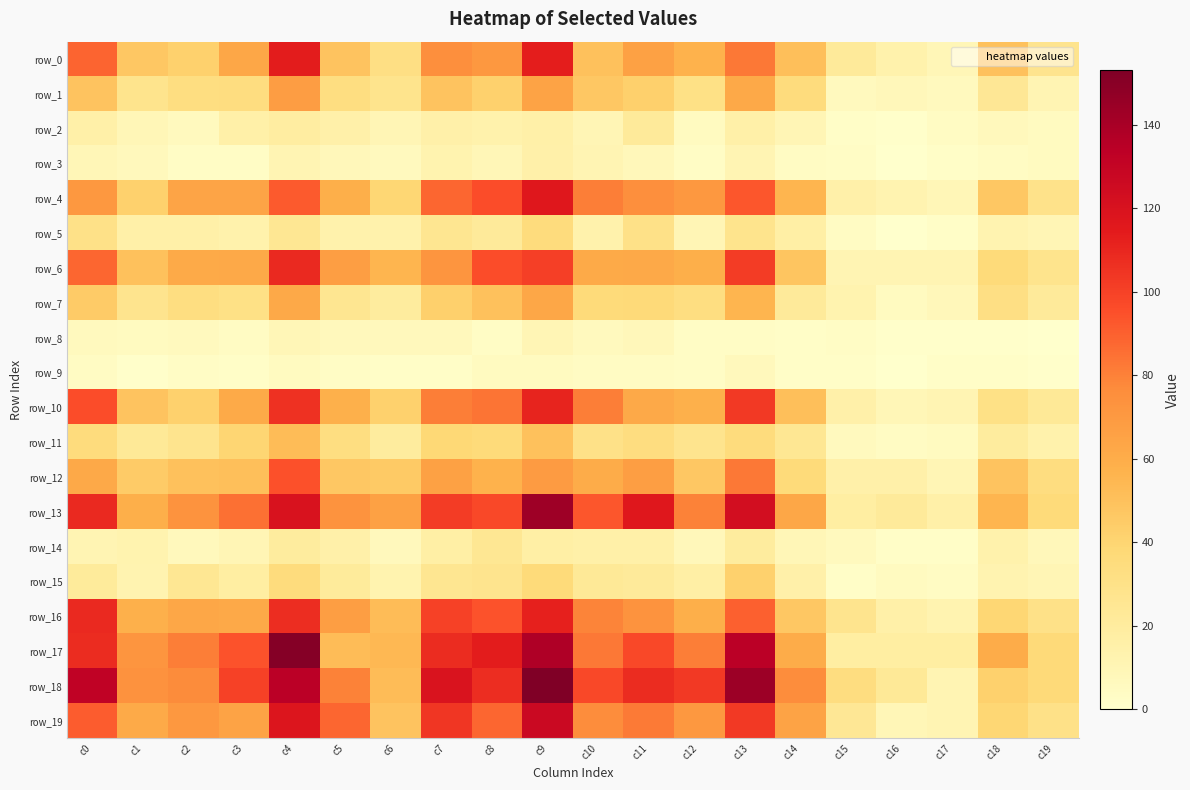

Reading right to left, list all the values displayed in this chart.

row_0: 27	50	9	14	22	51	83	57	66	50	113	71	75	32	49	114	63	42	47	89
row_1: 11	24	6	8	6	35	62	31	43	47	65	42	49	28	33	68	34	33	28	49
row_2: 5	7	4	1	2	10	16	5	22	10	16	14	15	10	15	19	16	6	9	16
row_3: 5	4	2	0	3	4	11	3	8	11	15	9	13	6	8	11	3	3	7	9
row_4: 29	47	9	12	15	56	93	71	75	81	116	96	88	39	59	92	64	64	42	71
row_5: 10	12	2	0	4	17	28	10	30	14	35	22	26	14	14	25	14	16	16	30
row_6: 28	36	11	11	11	48	102	59	62	61	101	96	72	56	67	109	62	61	50	88
row_7: 22	32	8	5	13	22	56	33	37	36	63	50	43	20	26	62	31	33	27	45
row_8: 0	1	1	1	3	2	3	3	8	6	10	3	7	7	7	9	4	6	5	6
row_9: 1	2	2	0	2	2	7	3	4	4	5	5	2	2	3	5	2	3	1	4
row_10: 23	31	11	9	15	51	103	58	62	81	111	84	81	42	58	106	61	42	49	96
row_11: 14	20	5	4	6	25	35	27	34	30	50	36	38	20	33	52	40	27	23	35
row_12: 34	49	10	15	15	36	83	47	67	60	69	57	66	46	47	95	51	50	45	62
row_13: 36	56	16	22	18	63	123	80	116	93	143	98	102	66	73	120	85	73	59	109
row_14: 8	14	2	2	6	9	20	8	16	16	17	25	17	7	15	20	10	7	13	11
row_15: 10	12	4	5	2	15	42	17	22	23	36	27	26	13	21	35	18	25	12	21
row_16: 30	39	12	16	27	47	90	59	73	79	112	94	100	52	67	107	62	63	58	109
row_17: 37	60	18	18	18	60	134	81	98	83	138	114	108	54	52	151	94	81	72	108
row_18: 37	42	11	23	34	76	144	103	108	98	153	107	119	52	80	134	100	77	74	132
row_19: 30	39	11	9	24	65	103	71	82	76	127	88	104	49	88	118	65	71	61	91